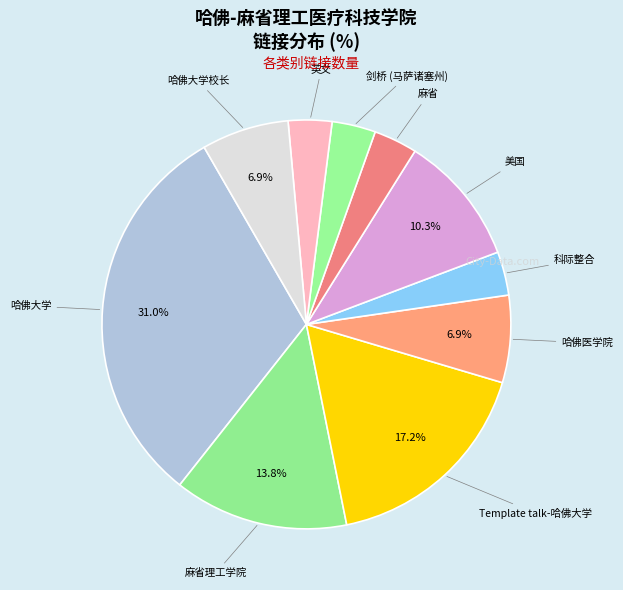

Approximately how many times larger is the value at 英文 compared to 剑桥 (马萨诸塞州)?

1.0